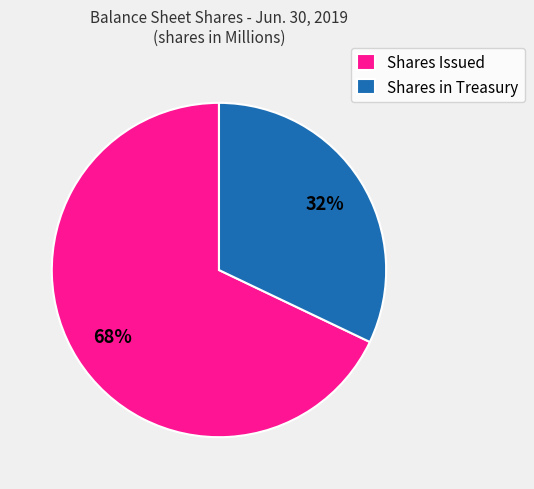

Which slice is the smallest?

Shares in Treasury